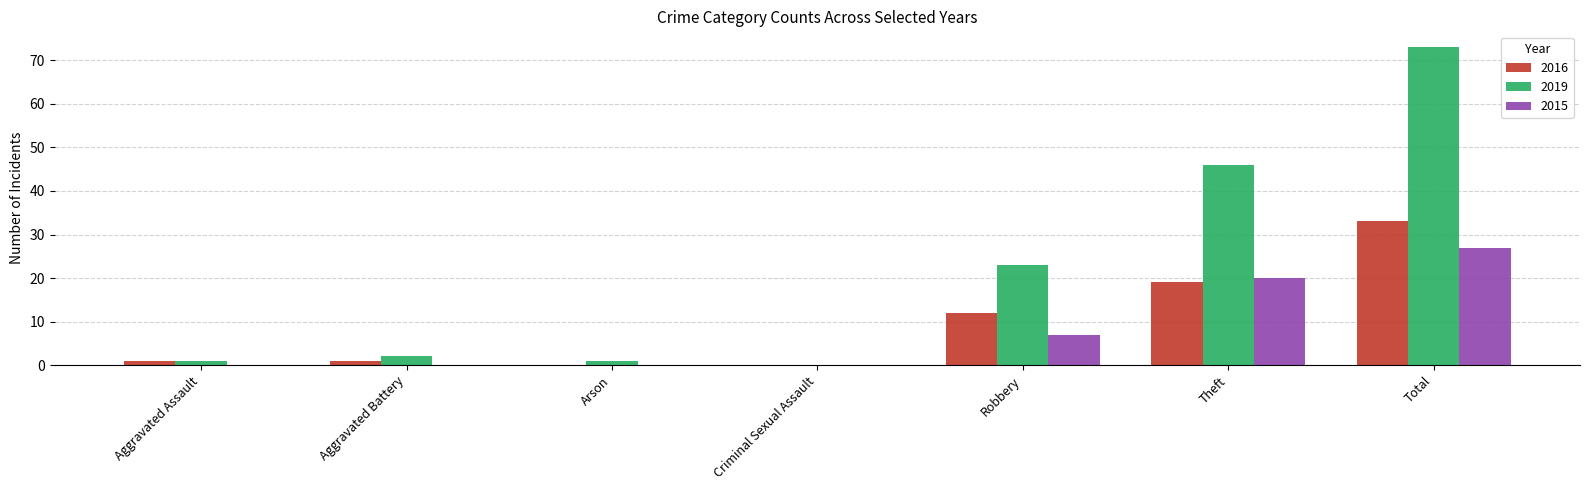

What are all the series names shown in the legend?

2016, 2019, 2015